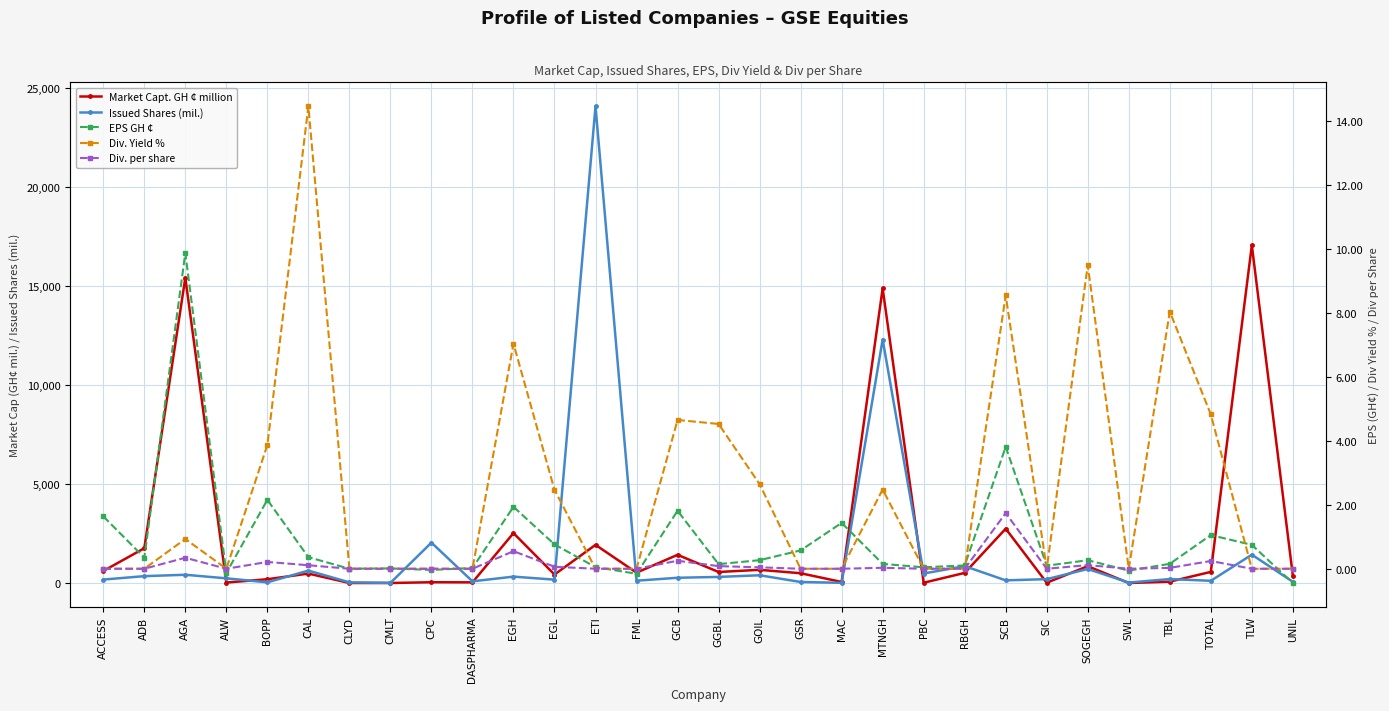

Which category has the highest value across all series?

ETI